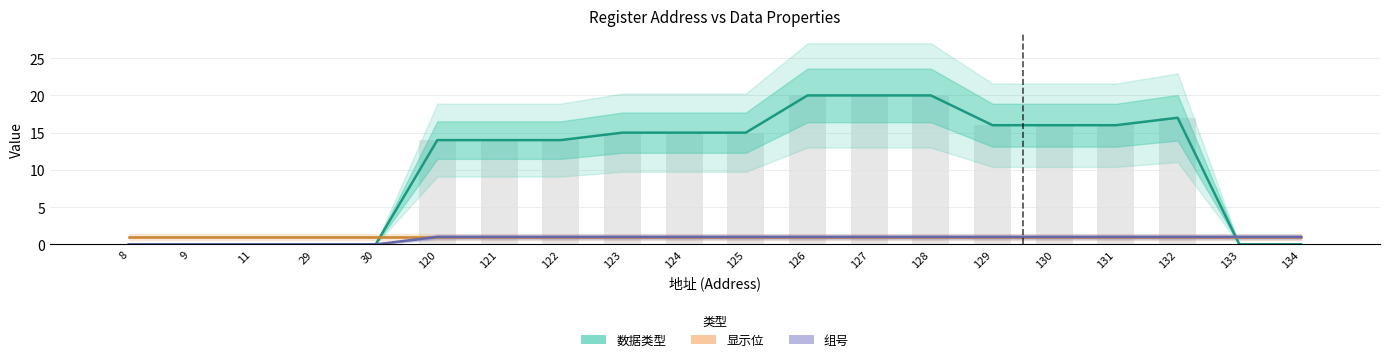

Reading left to right, list all the values displayed in this chart.

数据类型: 8=0	9=0	11=0	29=0	30=0	120=14	121=14	122=14	123=15	124=15	125=15	126=20	127=20	128=20	129=16	130=16	131=16	132=17	133=0	134=0
显示位: 8=1	9=1	11=1	29=1	30=1	120=1	121=1	122=1	123=1	124=1	125=1	126=1	127=1	128=1	129=1	130=1	131=1	132=1	133=1	134=1
组号: 8=0	9=0	11=0	29=0	30=0	120=1	121=1	122=1	123=1	124=1	125=1	126=1	127=1	128=1	129=1	130=1	131=1	132=1	133=1	134=1